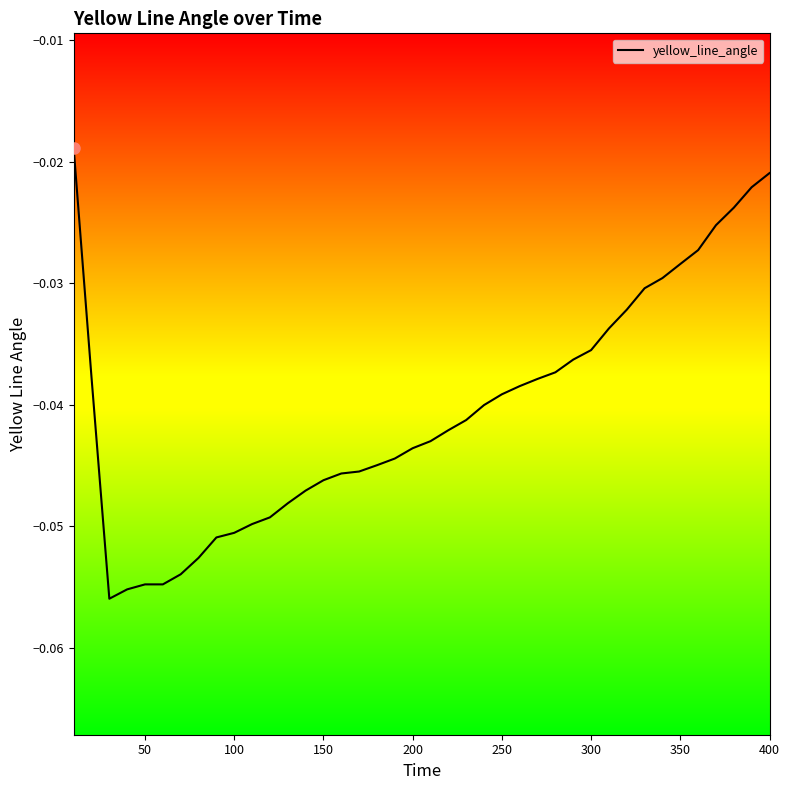

What is the sum of all values?

-1.6